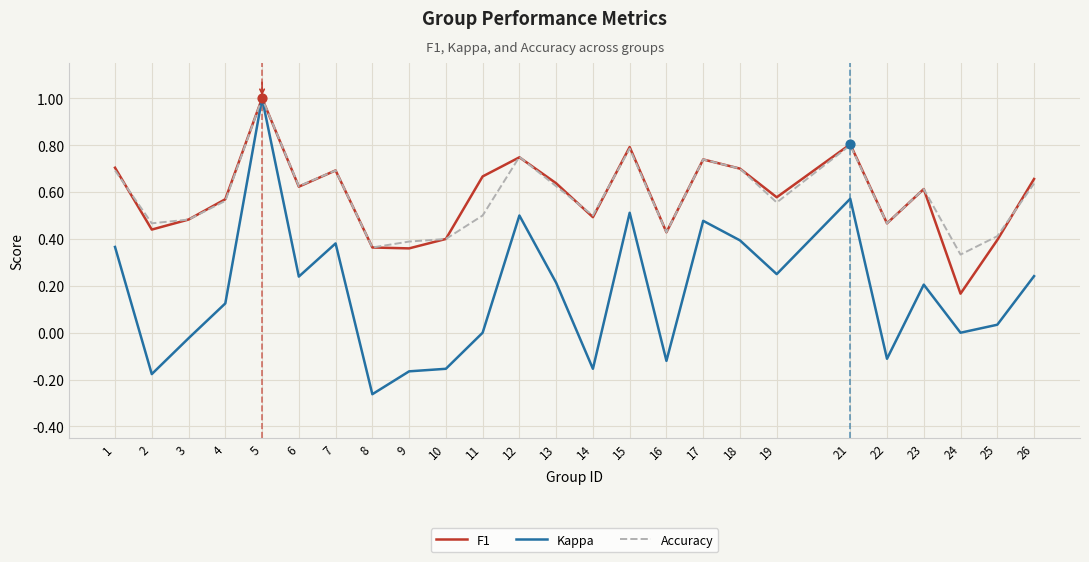

What are all the series names shown in the legend?

F1, Kappa, Accuracy